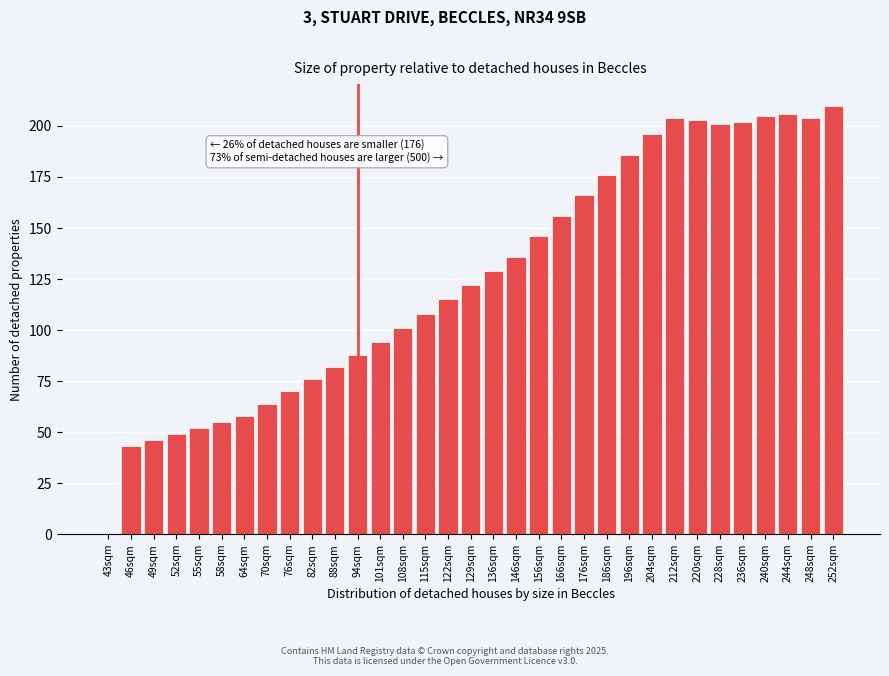

What is the greatest value displayed?

210